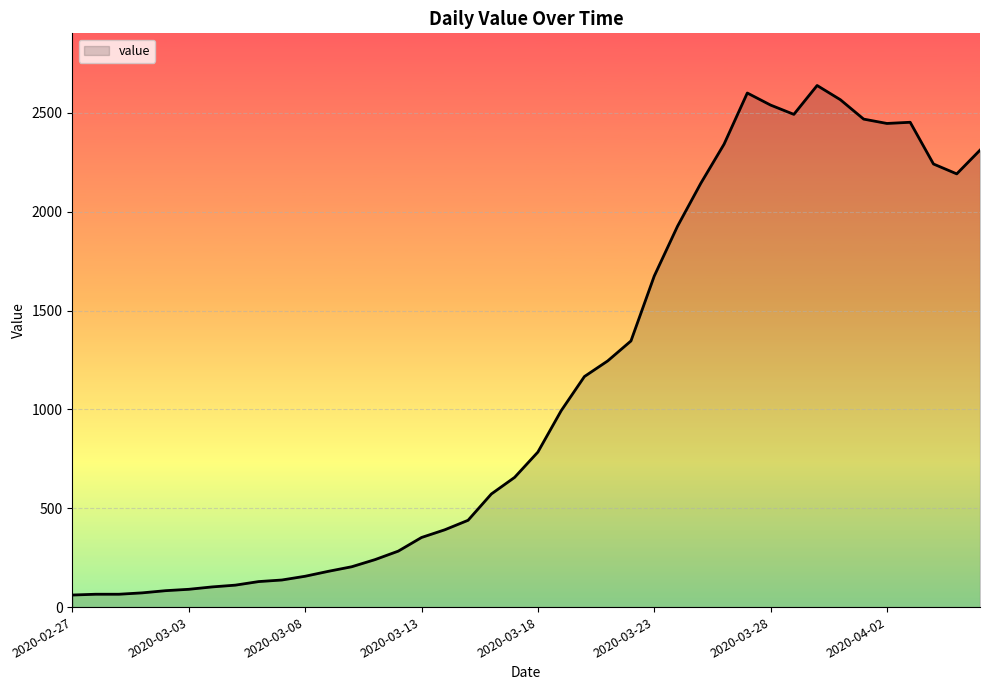

What is the minimum value shown in the chart?

61